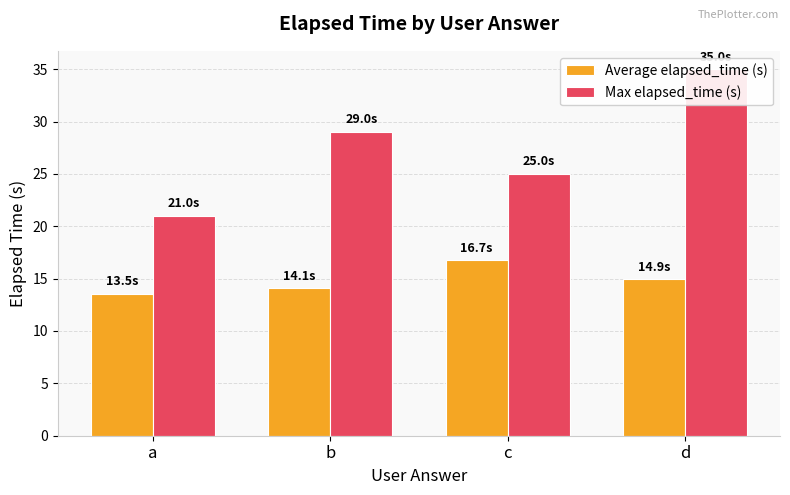

Is it true that Average elapsed_time (s) equals 4.0 at a?

False